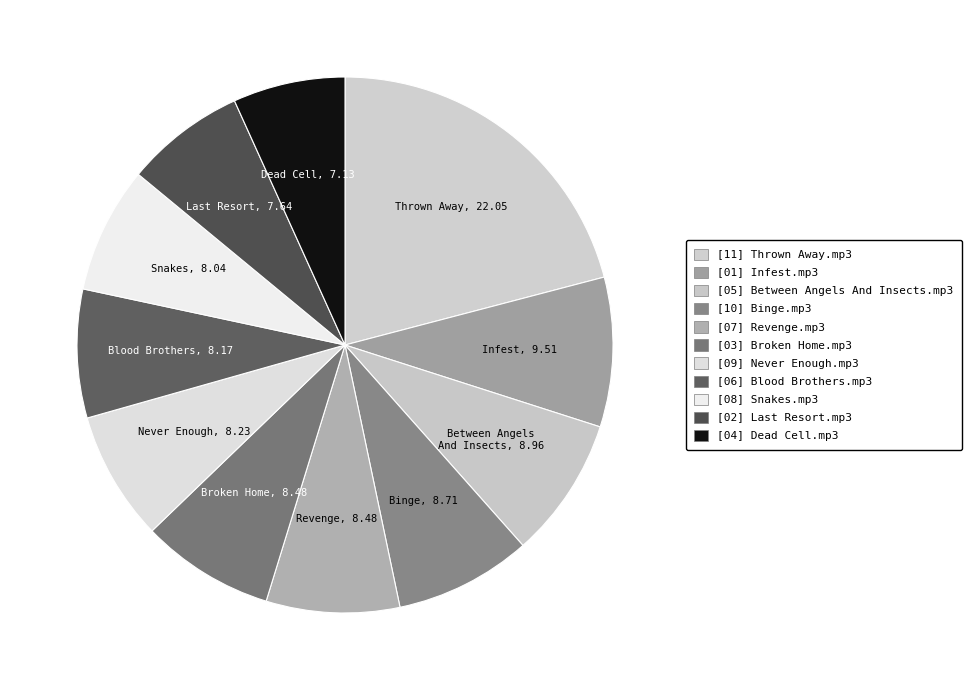

How many segments does this pie chart have?

11